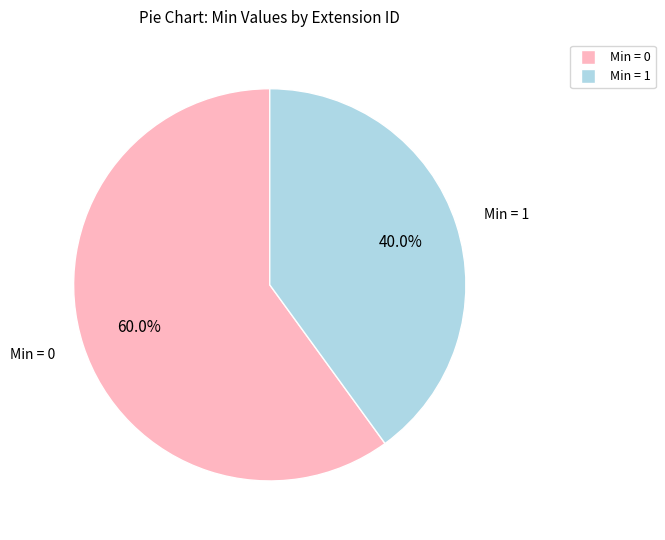

Is there a majority slice in this chart?

Yes